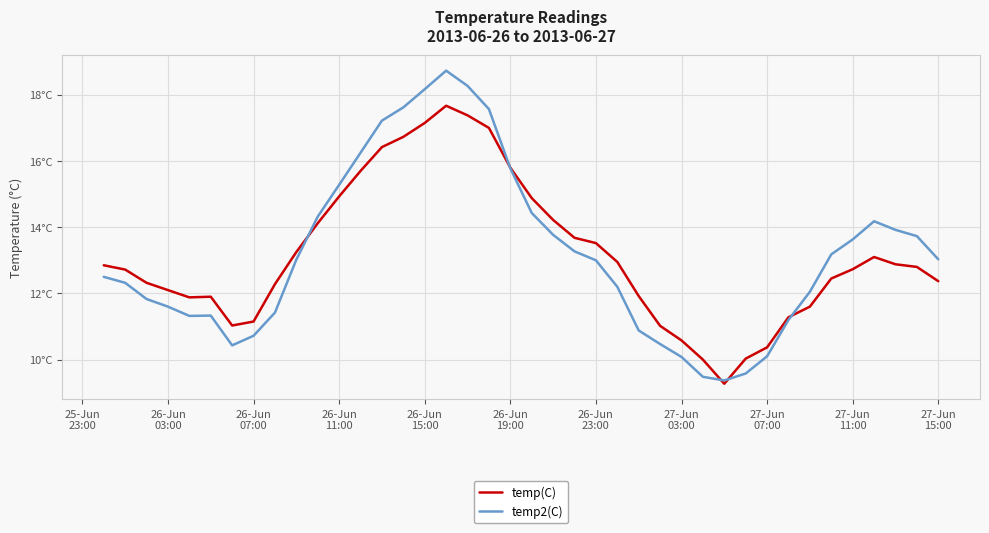

What is the sum of all temp2(C) values?

527.2